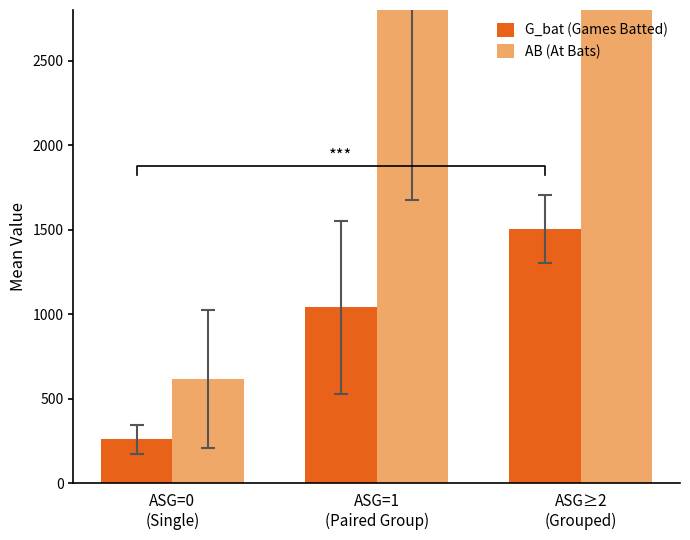

How many bars are there in total?

6